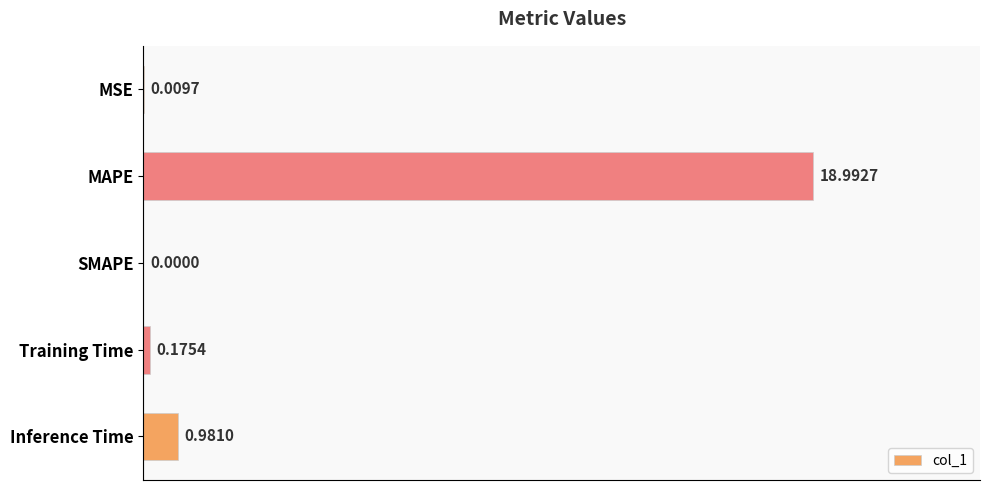

Which label corresponds to the largest value in the chart?

MAPE